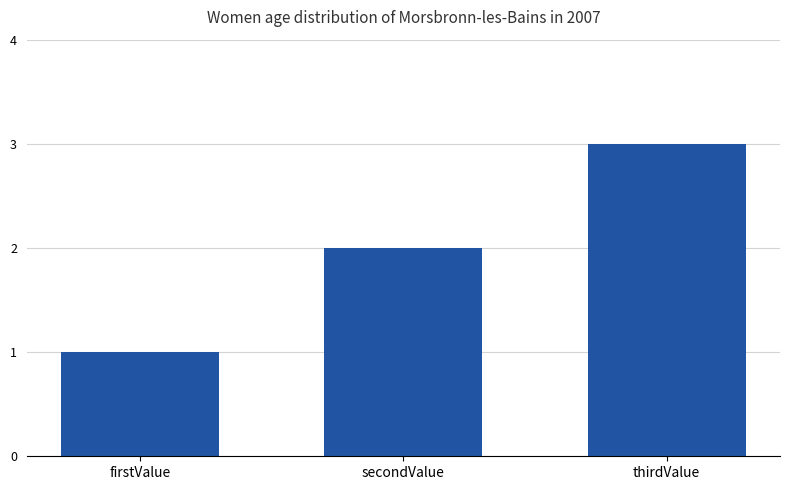

True or false: the data shows 0 at firstValue.

False